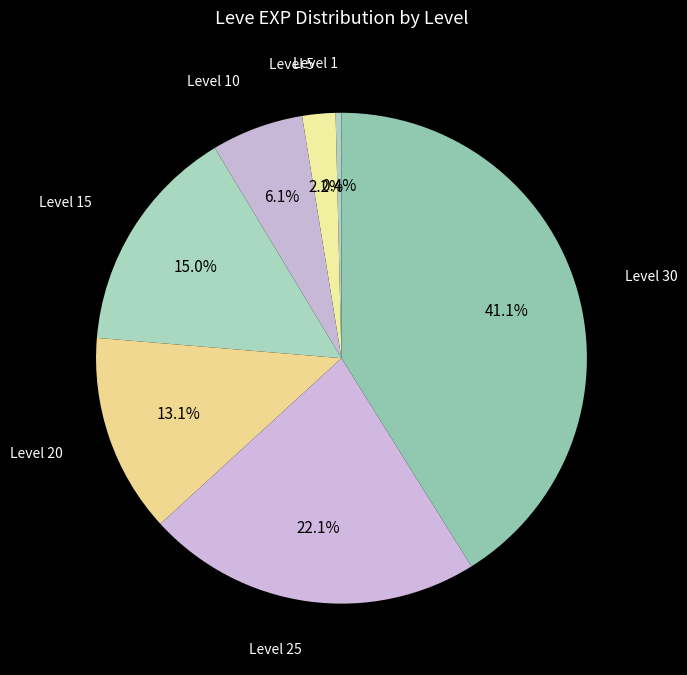

Count the number of slices in the pie.

7